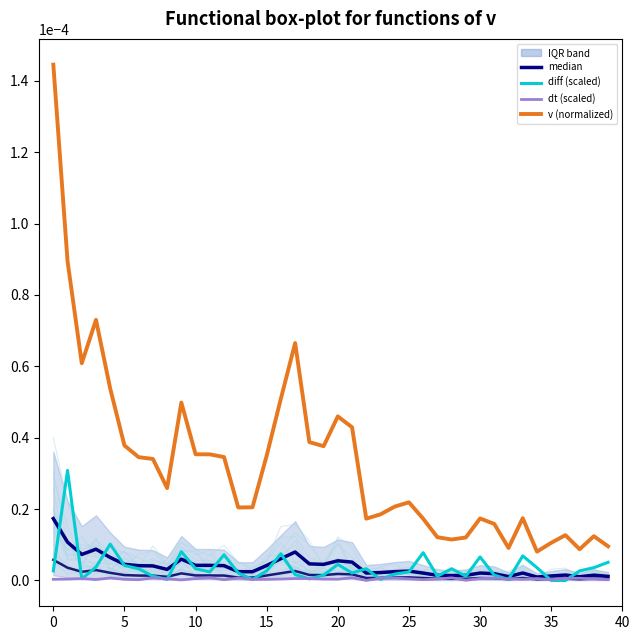

What is the label of the 37th point from the left?

36